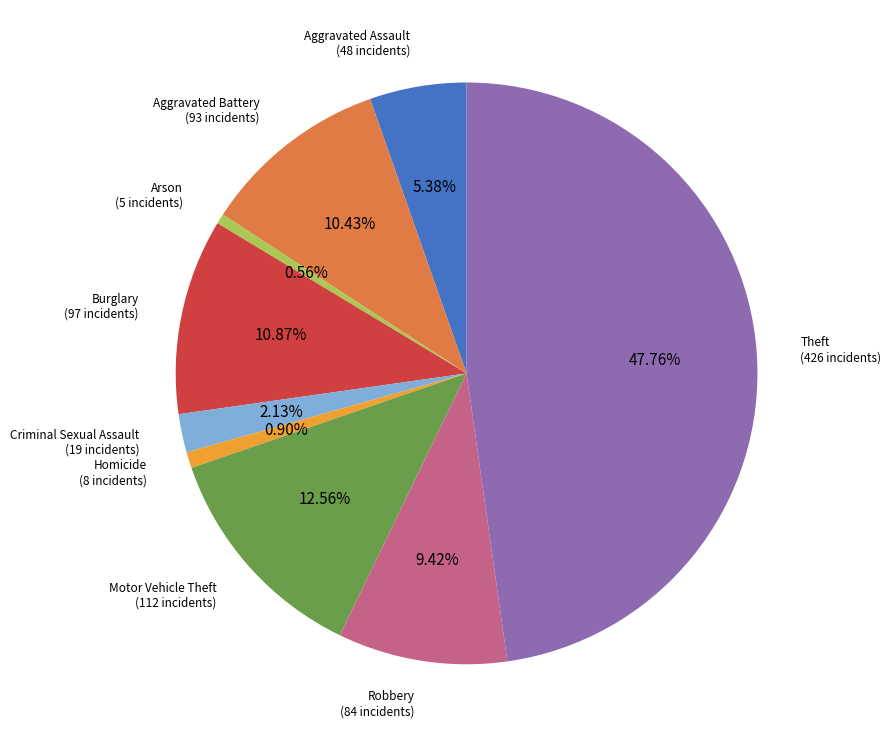

Between Homicide and Motor Vehicle Theft, which is larger?

Motor Vehicle Theft